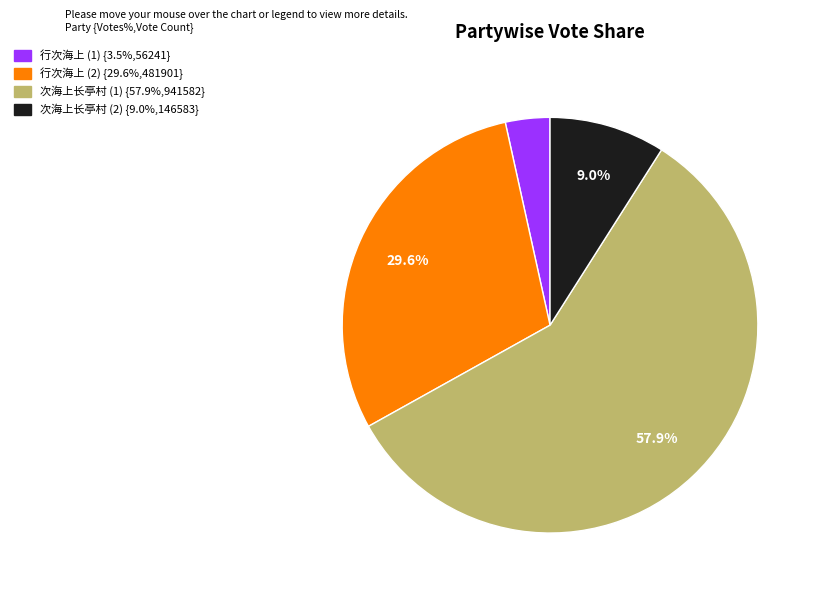

Is there a majority slice in this chart?

Yes